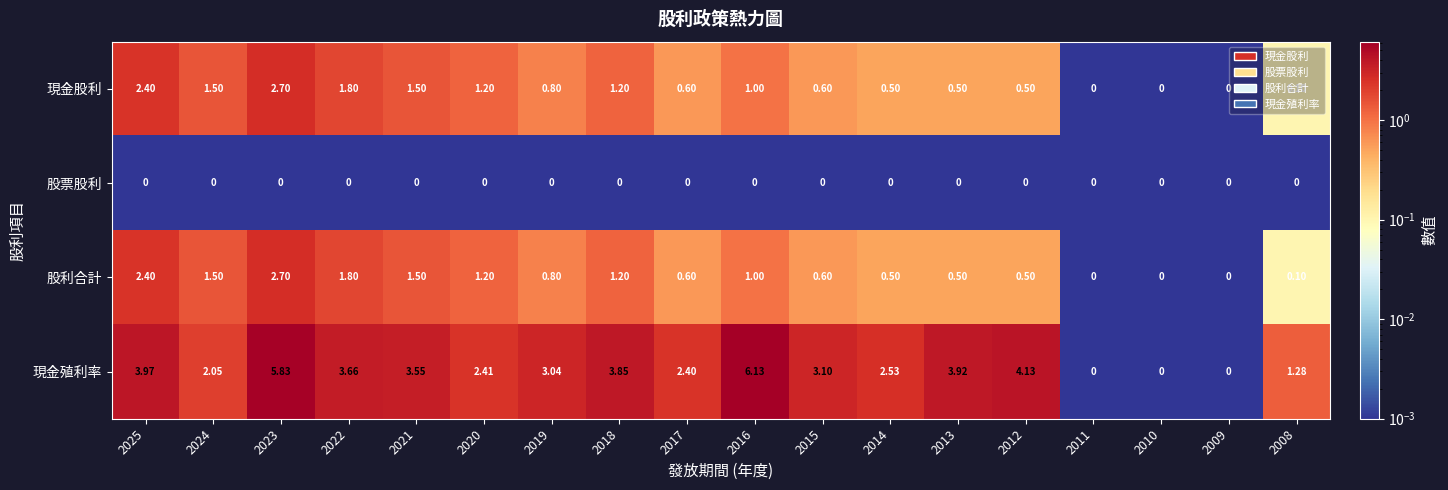

Which series has the largest total across all categories?

現金殖利率